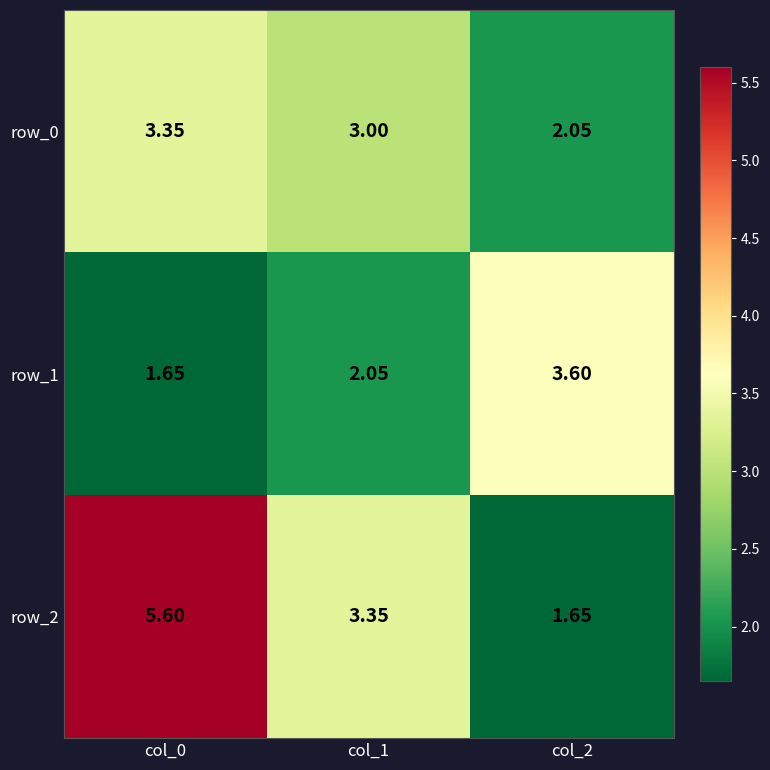

List the series in order of their overall mean, highest first.

row_2, row_0, row_1